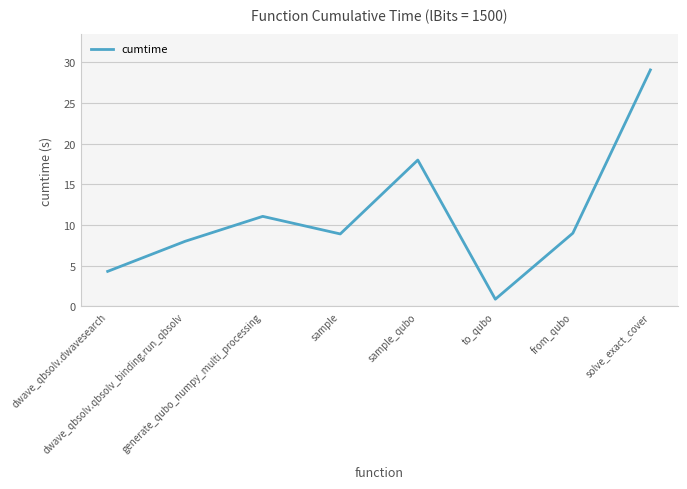

What is the minimum value shown in the chart?

0.9